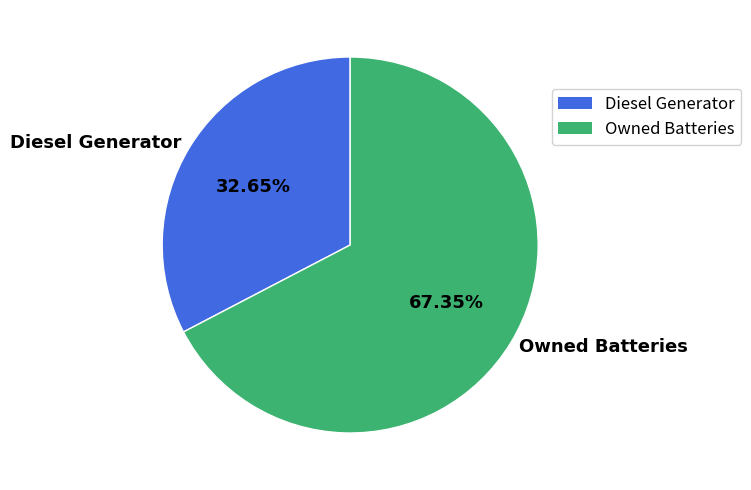

Which has a higher value, Diesel Generator or Owned Batteries?

Owned Batteries